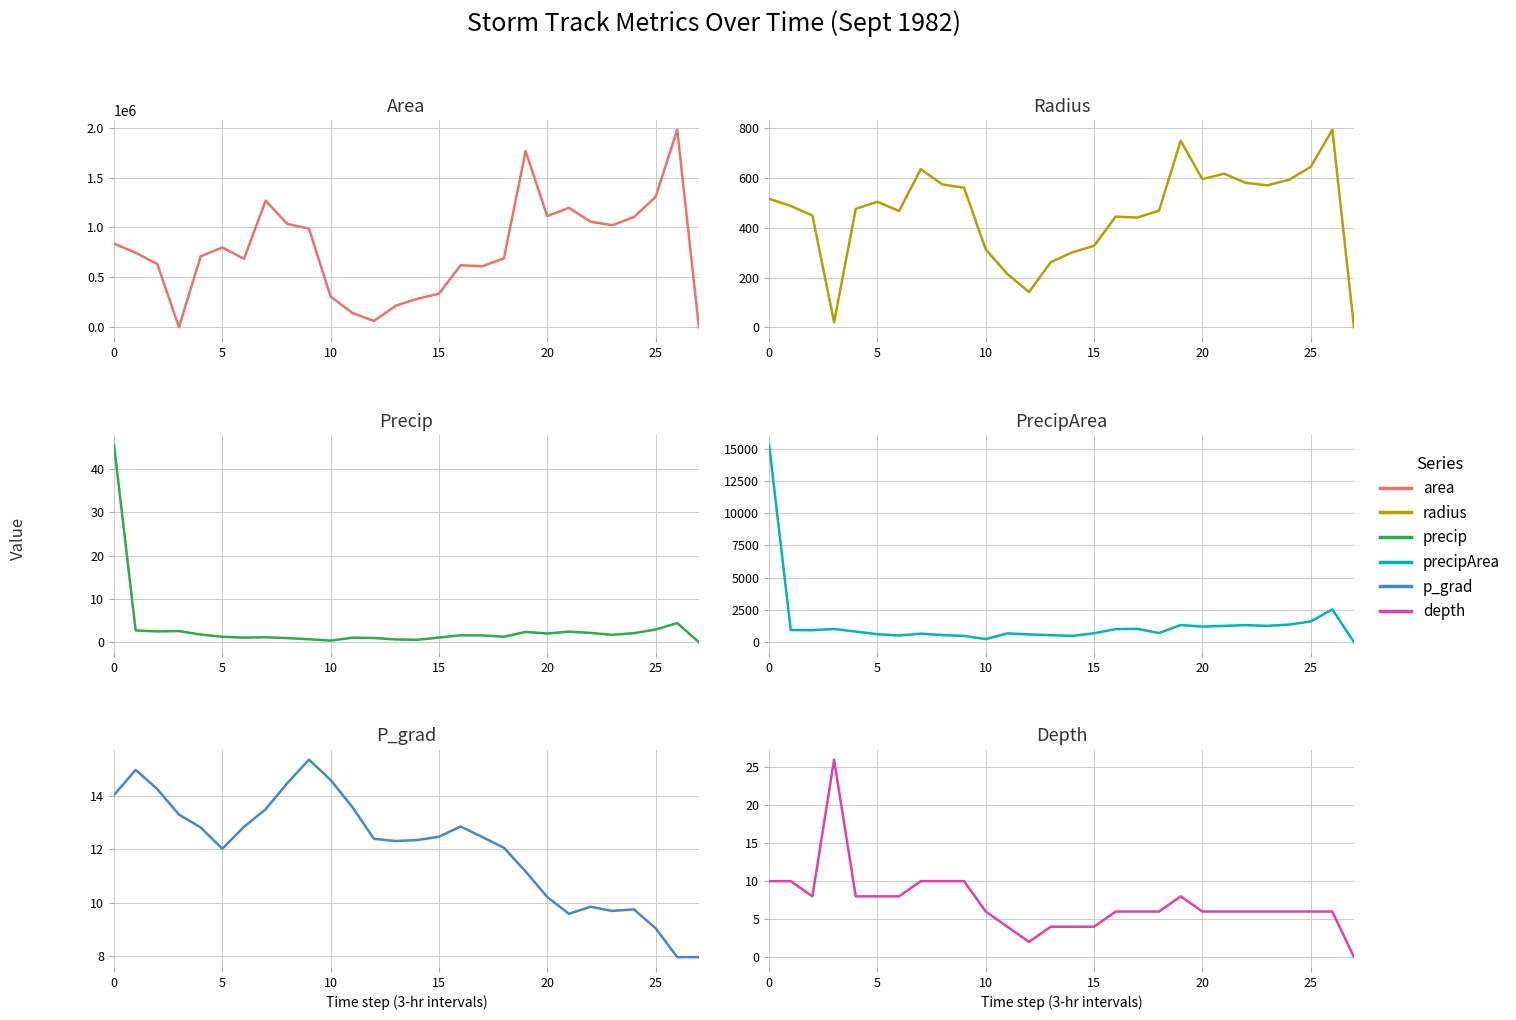

At how many categories does at least one series exceed 724550?

14